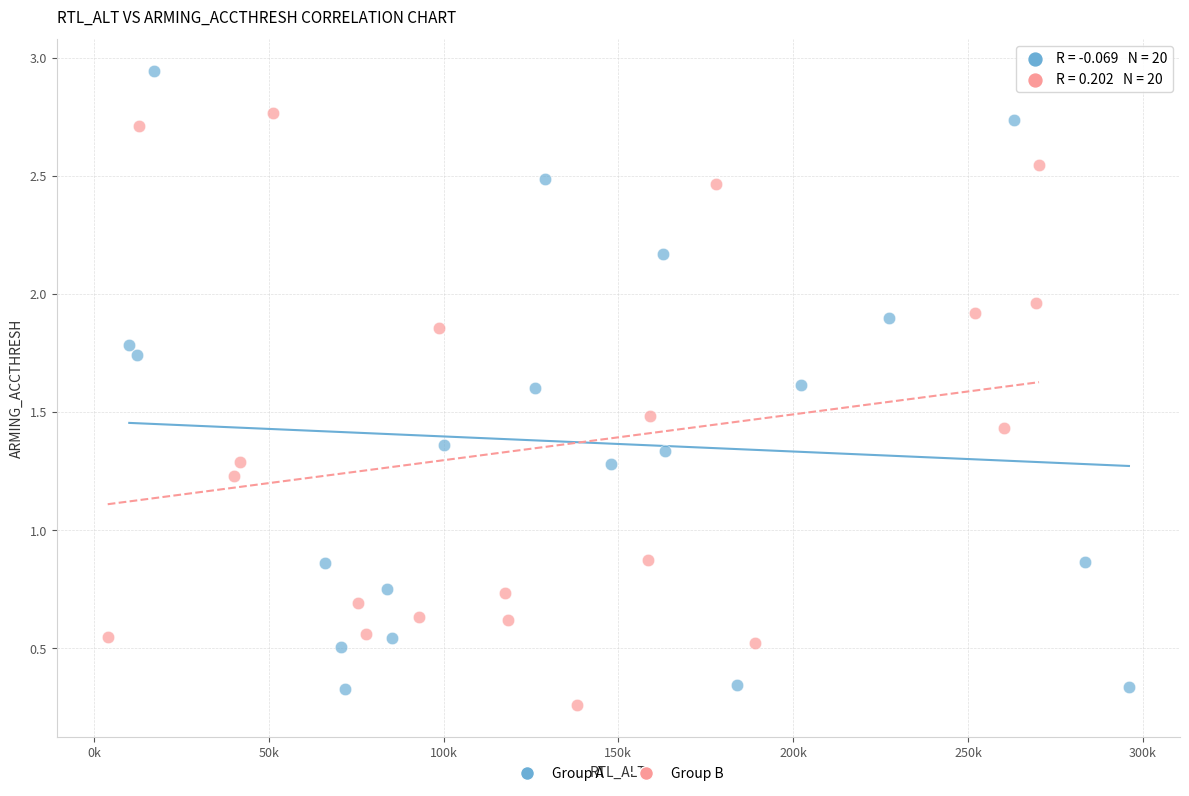

Which series reaches the minimum Y coordinate?

Group B